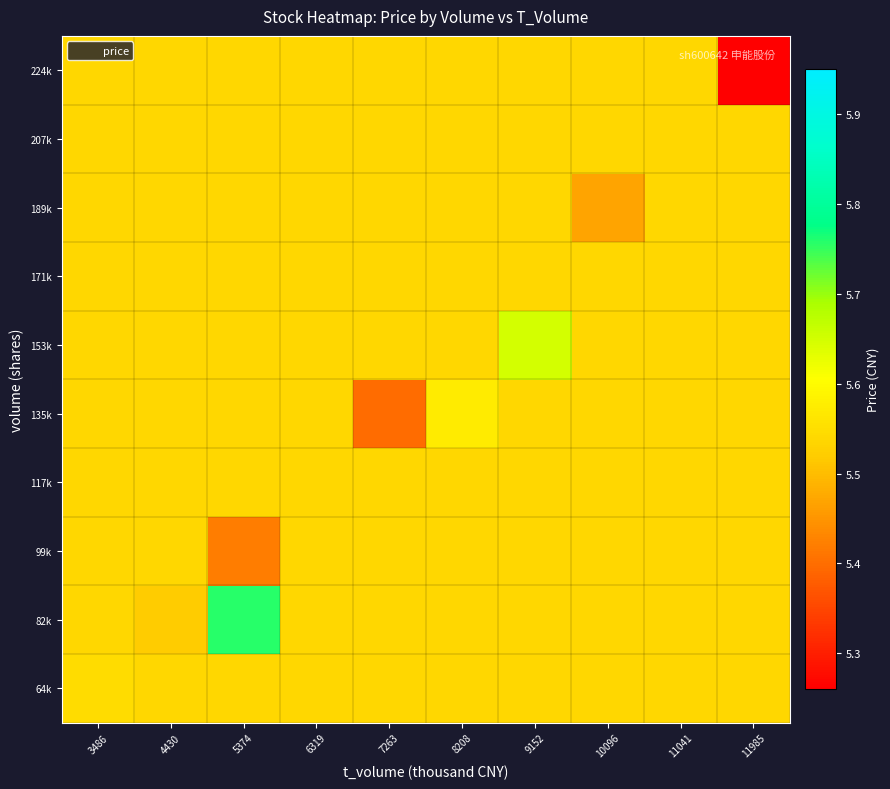

Reading left to right, list all the values displayed in this chart.

64k: 3486=5.5	4430=5.5	5374=5.5	6319=5.5	7263=5.5	8208=5.5	9152=5.5	10096=5.5	11041=5.5	11985=5.5
82k: 3486=5.5	4430=5.5	5374=5.8	6319=5.5	7263=5.5	8208=5.5	9152=5.5	10096=5.5	11041=5.5	11985=5.5
99k: 3486=5.5	4430=5.5	5374=5.4	6319=5.5	7263=5.5	8208=5.5	9152=5.5	10096=5.5	11041=5.5	11985=5.5
117k: 3486=5.5	4430=5.5	5374=5.5	6319=5.5	7263=5.5	8208=5.5	9152=5.5	10096=5.5	11041=5.5	11985=5.5
135k: 3486=5.5	4430=5.5	5374=5.5	6319=5.5	7263=5.4	8208=5.6	9152=5.5	10096=5.5	11041=5.5	11985=5.5
153k: 3486=5.5	4430=5.5	5374=5.5	6319=5.5	7263=5.5	8208=5.5	9152=5.7	10096=5.5	11041=5.5	11985=5.5
171k: 3486=5.5	4430=5.5	5374=5.5	6319=5.5	7263=5.5	8208=5.5	9152=5.5	10096=5.5	11041=5.5	11985=5.5
189k: 3486=5.5	4430=5.5	5374=5.5	6319=5.5	7263=5.5	8208=5.5	9152=5.5	10096=5.5	11041=5.5	11985=5.5
207k: 3486=5.5	4430=5.5	5374=5.5	6319=5.5	7263=5.5	8208=5.5	9152=5.5	10096=5.5	11041=5.5	11985=5.5
224k: 3486=5.5	4430=5.5	5374=5.5	6319=5.5	7263=5.5	8208=5.5	9152=5.5	10096=5.5	11041=5.5	11985=5.3